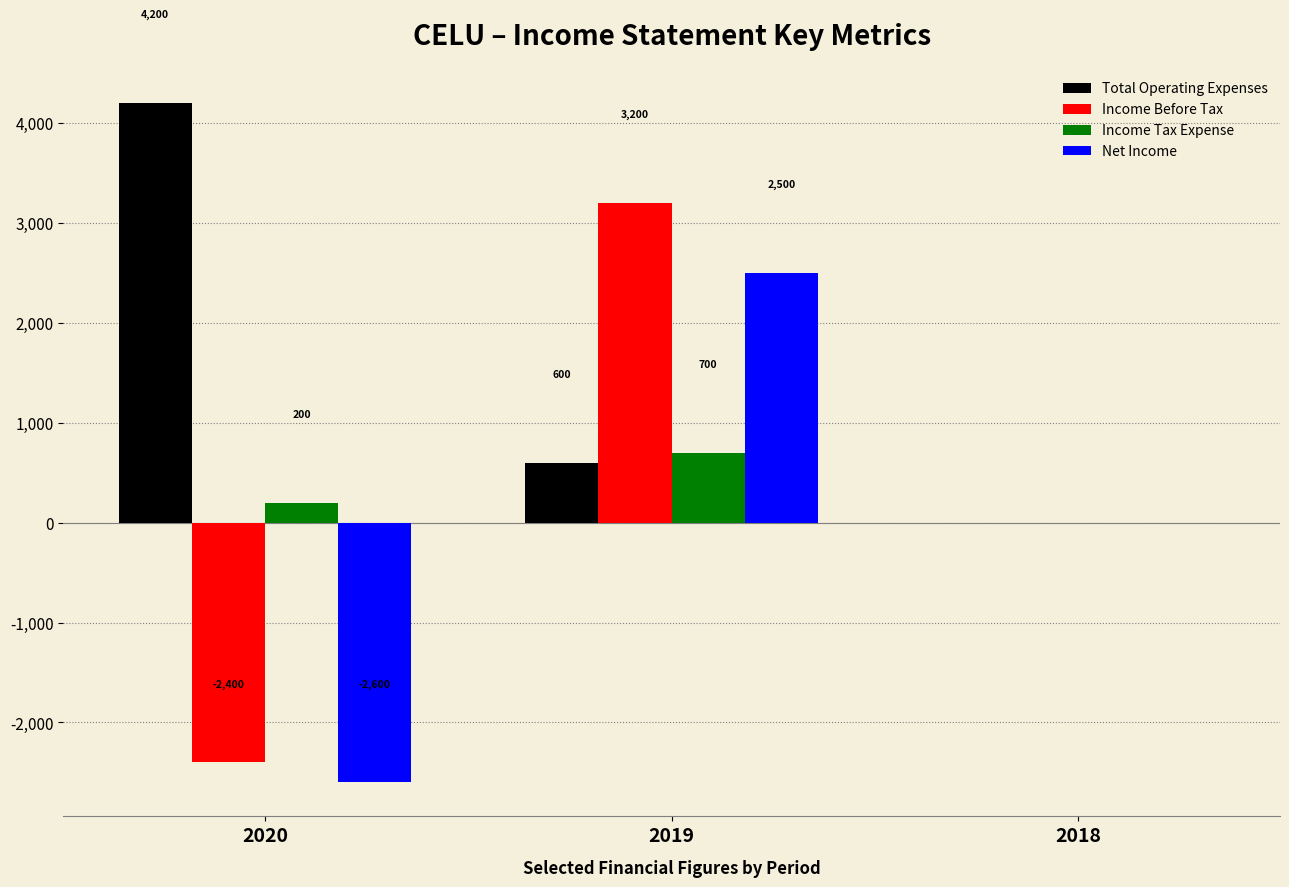

Reading left to right, list all the values displayed in this chart.

Total Operating Expenses: 4200	600	0
Income Before Tax: -2400	3200	0
Income Tax Expense: 200	700	0
Net Income: -2600	2500	0